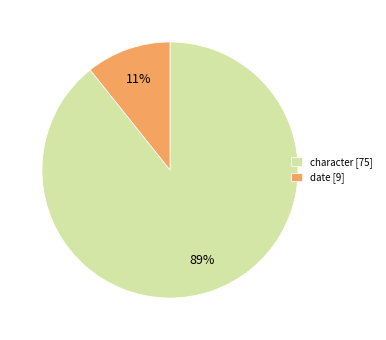

Does character account for over 50% of the chart?

Yes